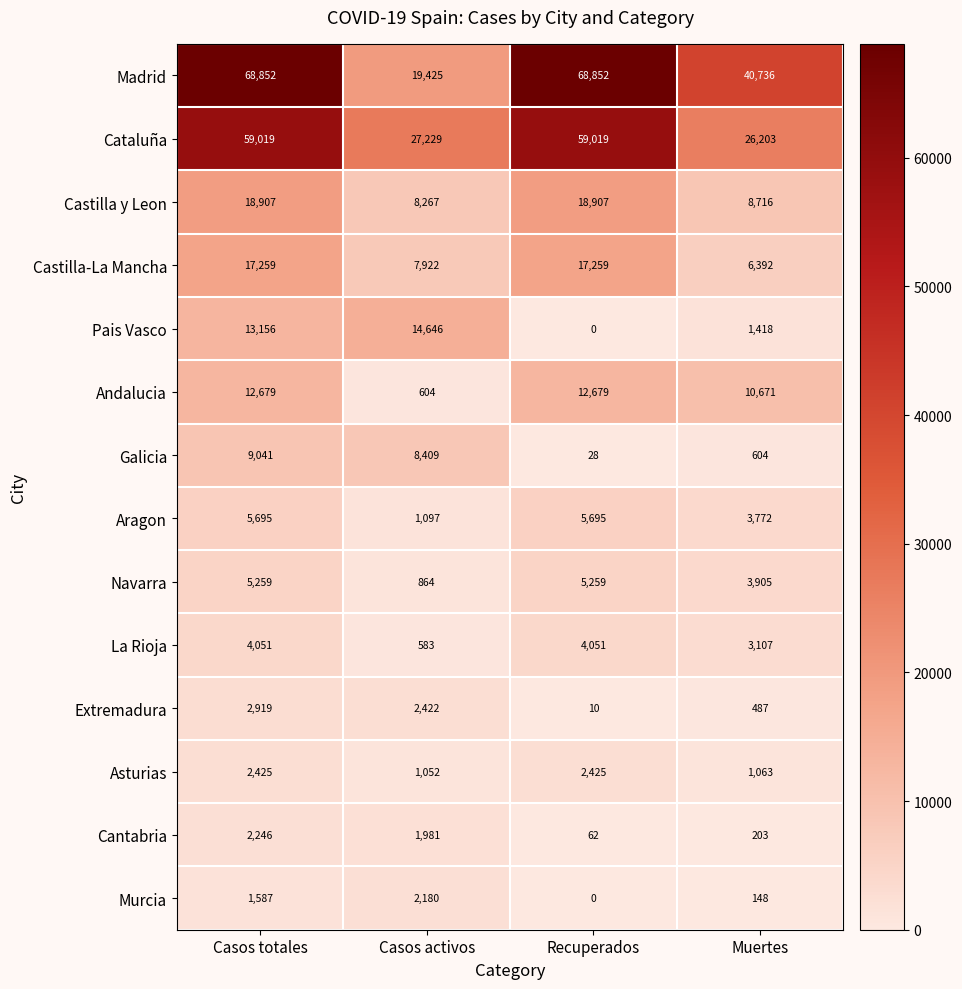

List the series in order of their peak value, lowest first.

Murcia, Cantabria, Asturias, Extremadura, La Rioja, Navarra, Aragon, Galicia, Andalucia, Pais Vasco, Castilla-La Mancha, Castilla y Leon, Cataluña, Madrid